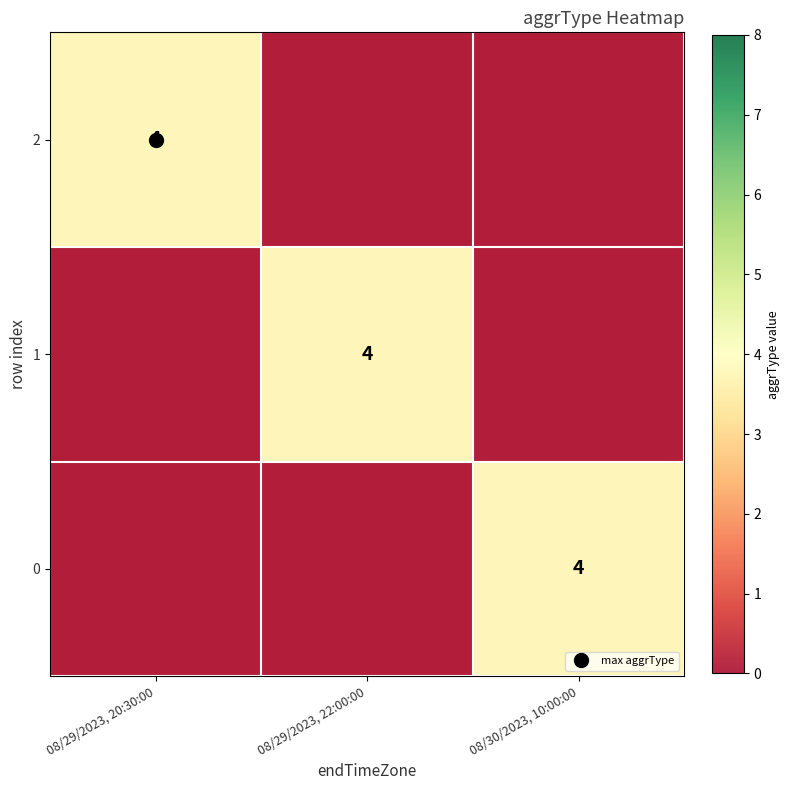

At which category is the sum across all series the highest?

08/29/2023, 20:30:00